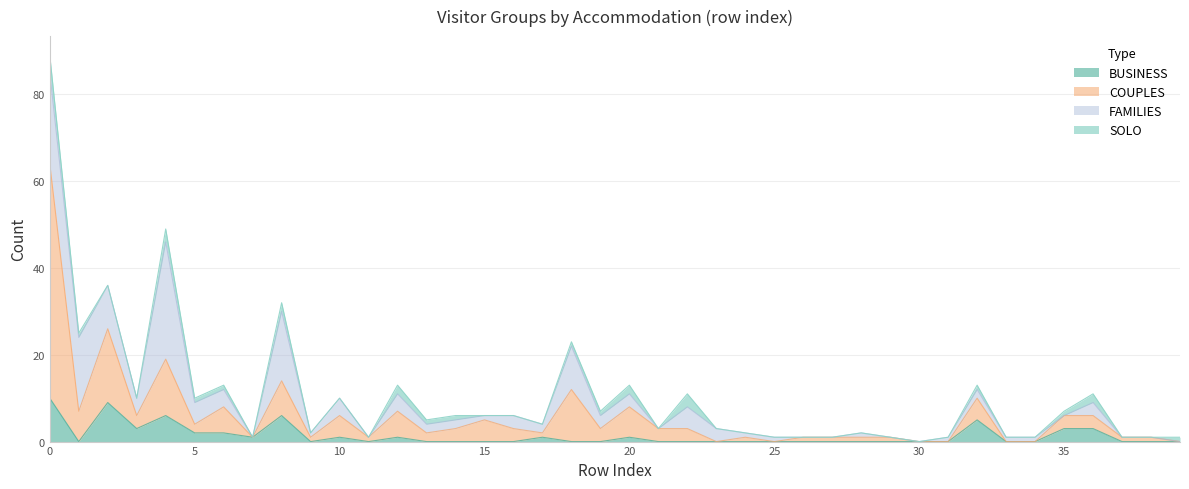

What is the difference between the maximum and minimum values in the BUSINESS series?

10